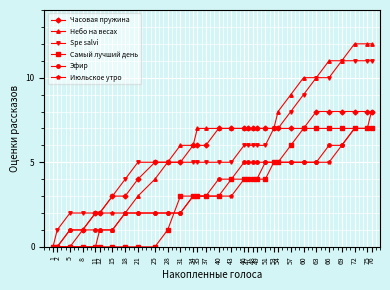

Which series has the widest spread of values?

Небо на весах